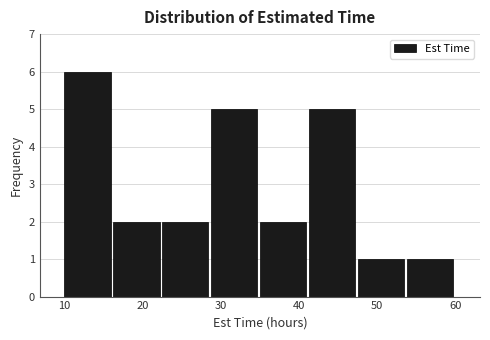

Reading left to right, transcribe this chart: for each bar, give the range it covers on the x-axis and its height. Neither the bar edges nor the heights are printed on the chart, so give them approximately, as read against the axes.

10 to 16: 6
16 to 23: 2
23 to 29: 2
29 to 35: 5
35 to 41: 2
41 to 48: 5
48 to 54: 1
54 to 60: 1